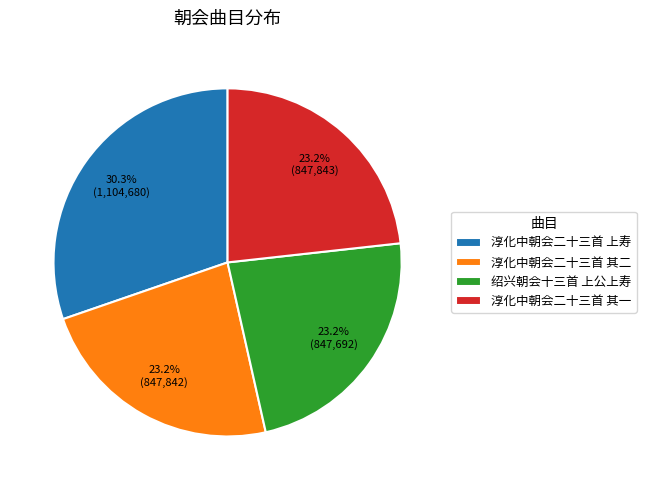

Which category has the biggest portion of the pie?

淳化中朝会二十三首 上寿